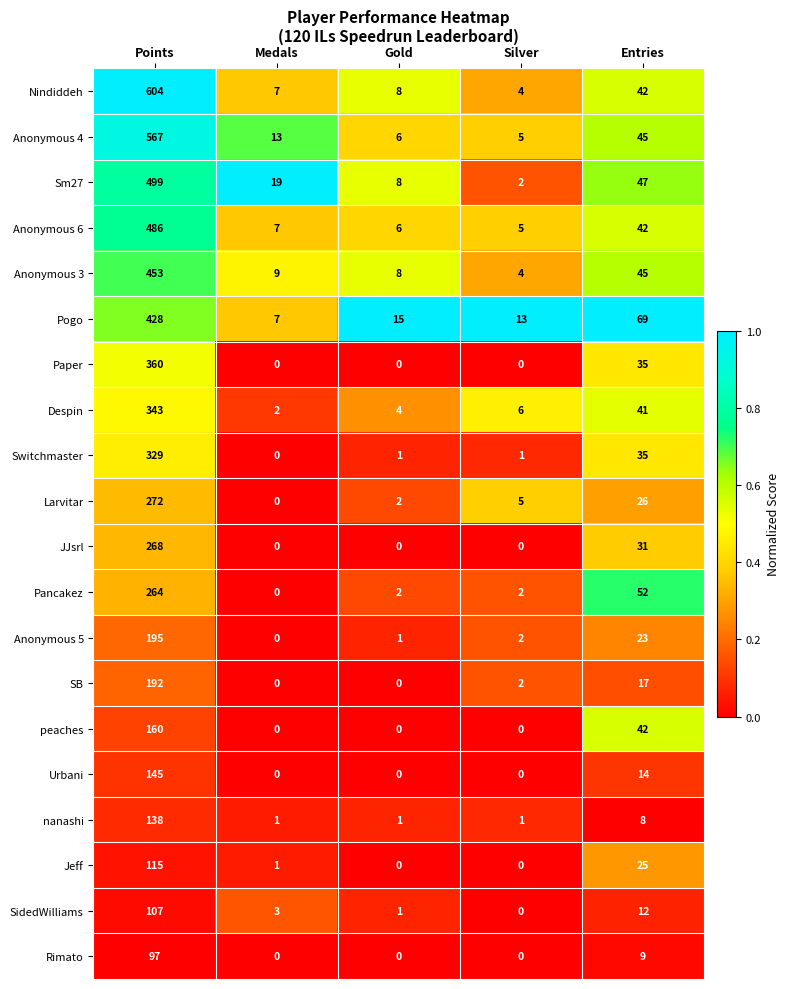

Count the number of categories in the chart.

5